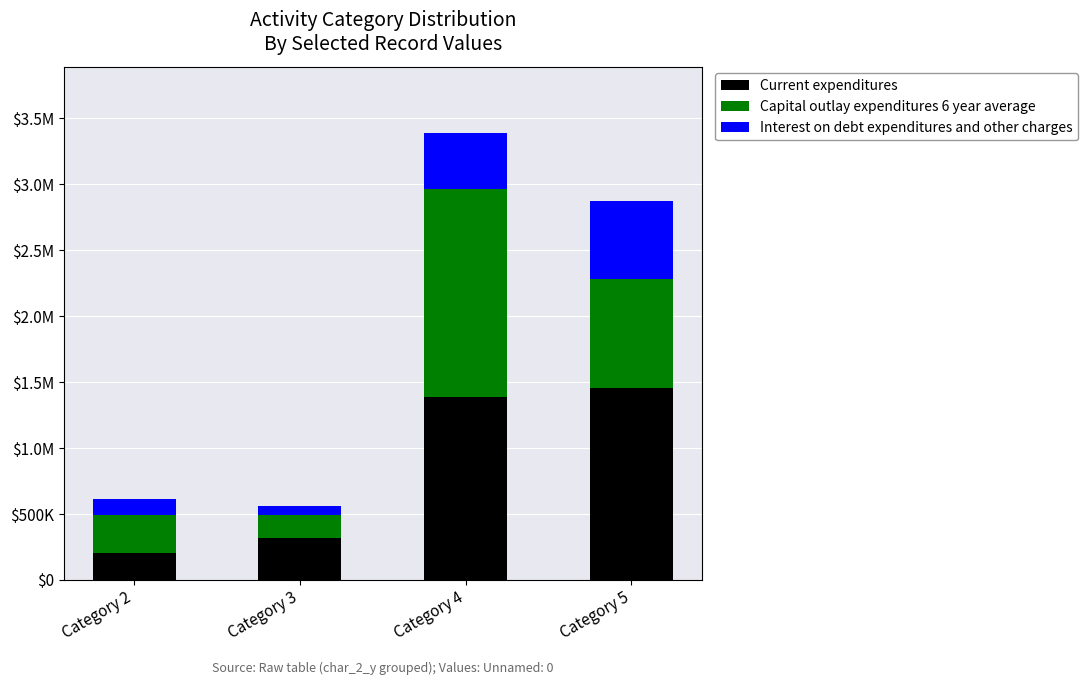

What are all the series names shown in the legend?

Current expenditures, Capital outlay expenditures 6 year average, Interest on debt expenditures and other charges